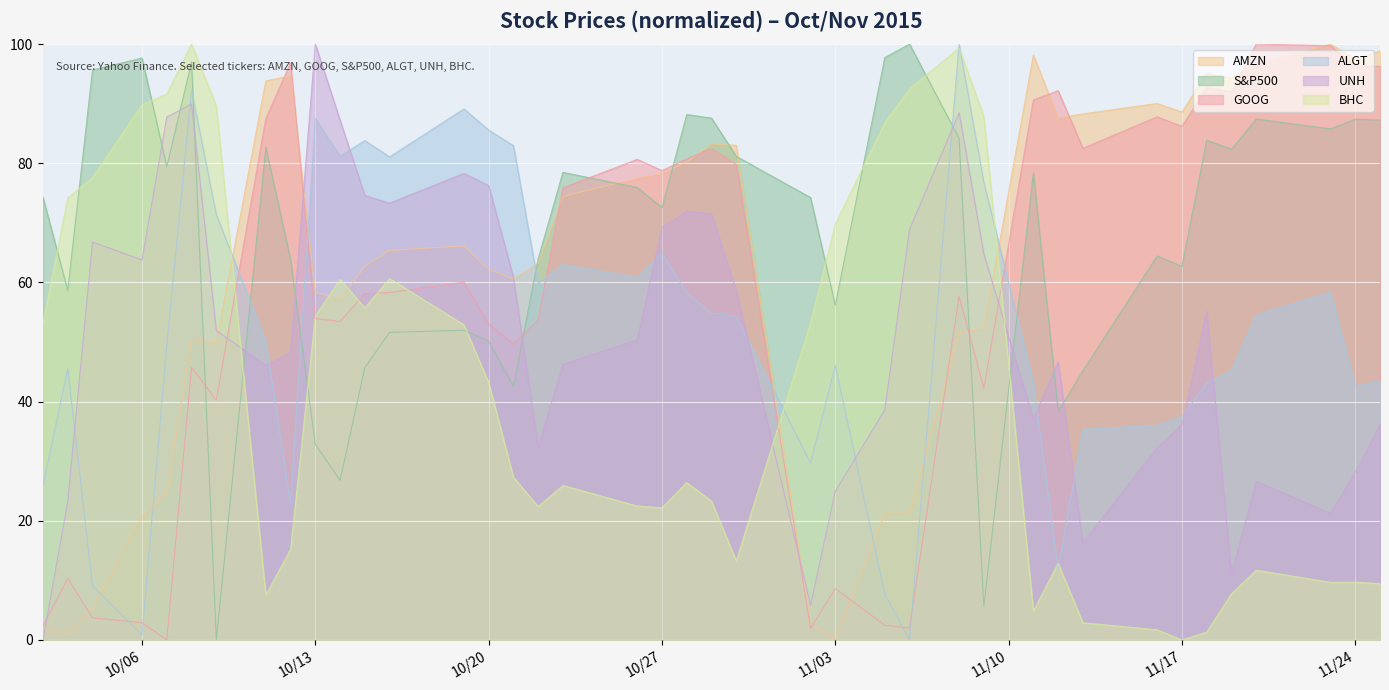

At how many categories does at least one series exceed 58?

40